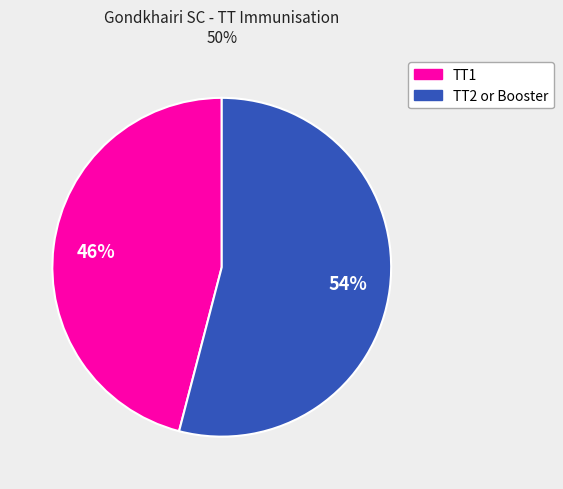

Is there any slice that represents more than half of the pie?

Yes